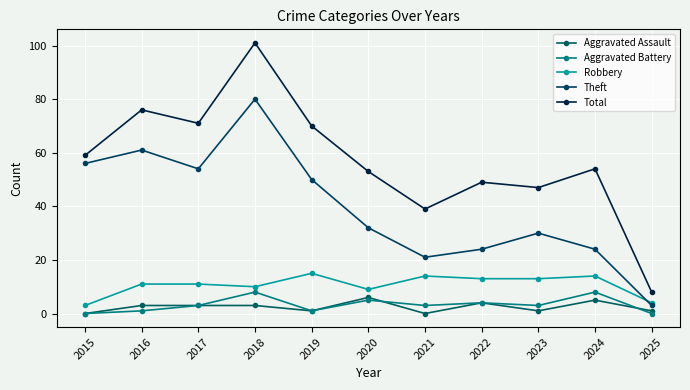

At which label does Aggravated Battery first exceed 3?

2018